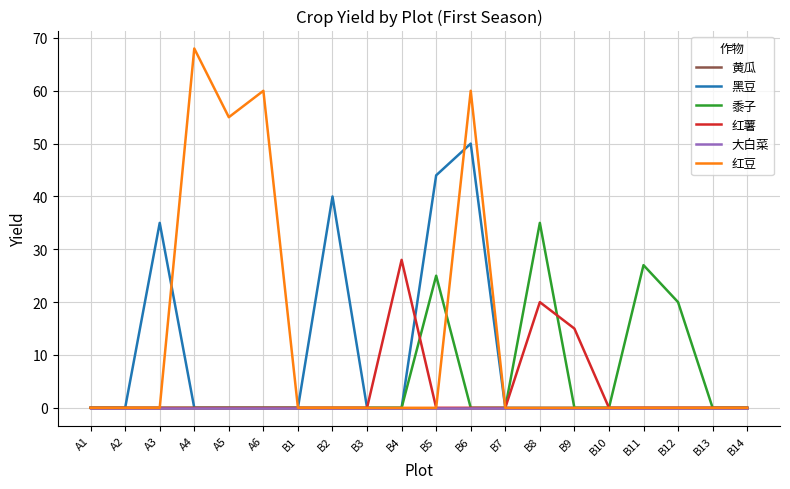

Which category has the highest value in the 红薯 series?

B4